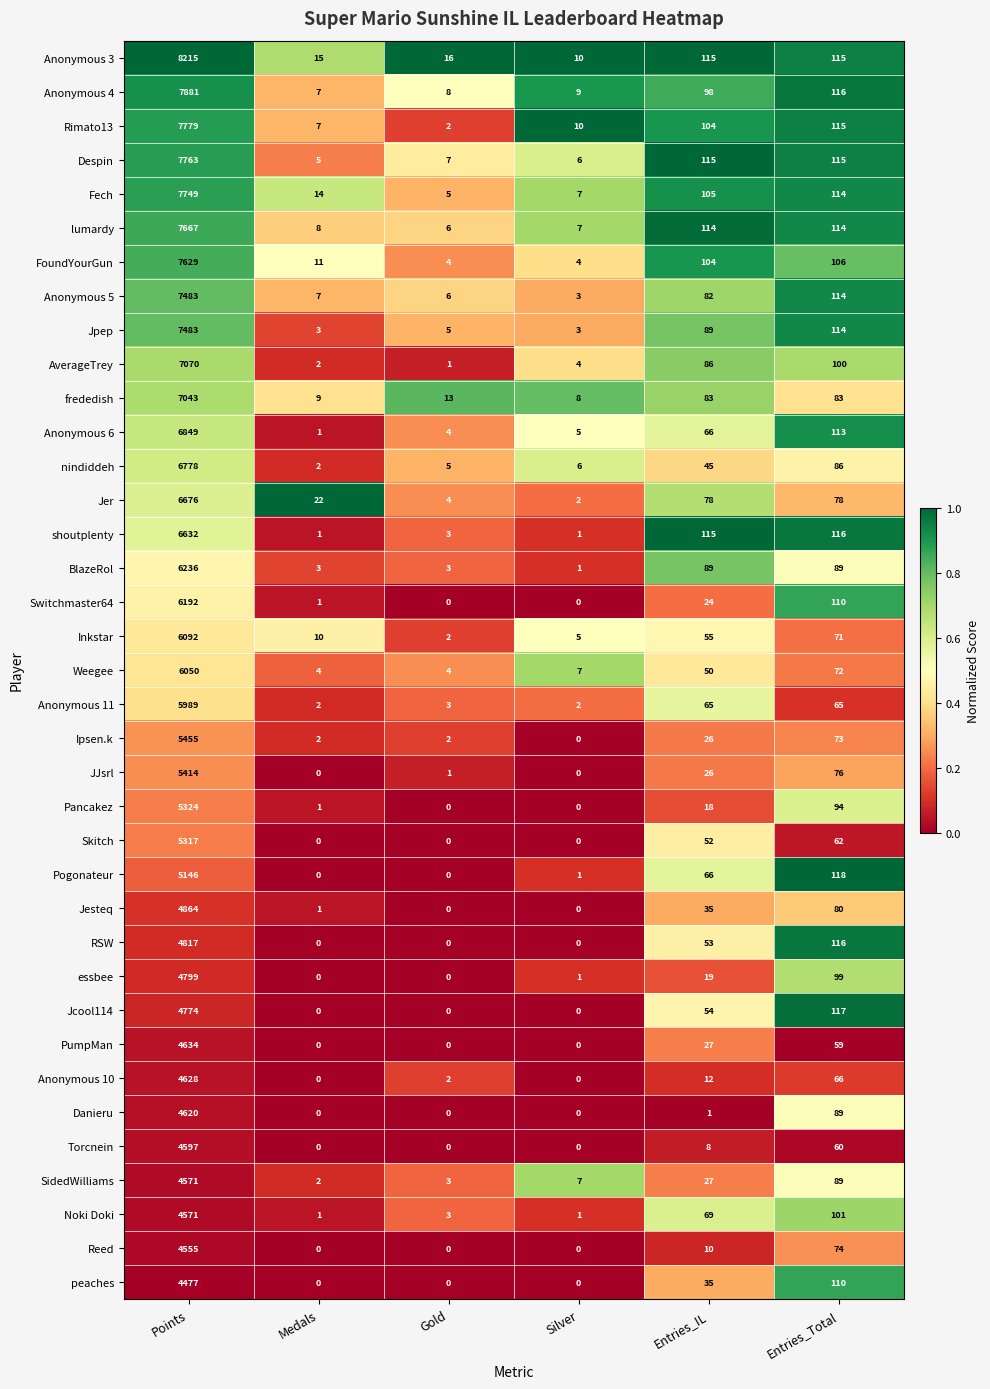

True or false: Anonymous 3 has a value of 115 at Entries_IL.

True